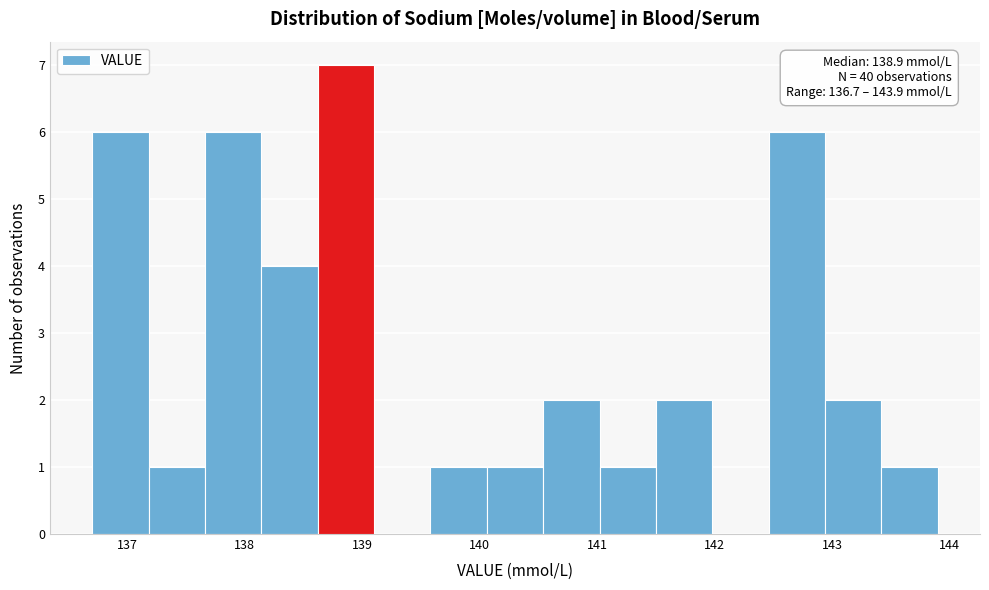

Over which range of the x-axis is the bar tallest?

138.62 to 139.10